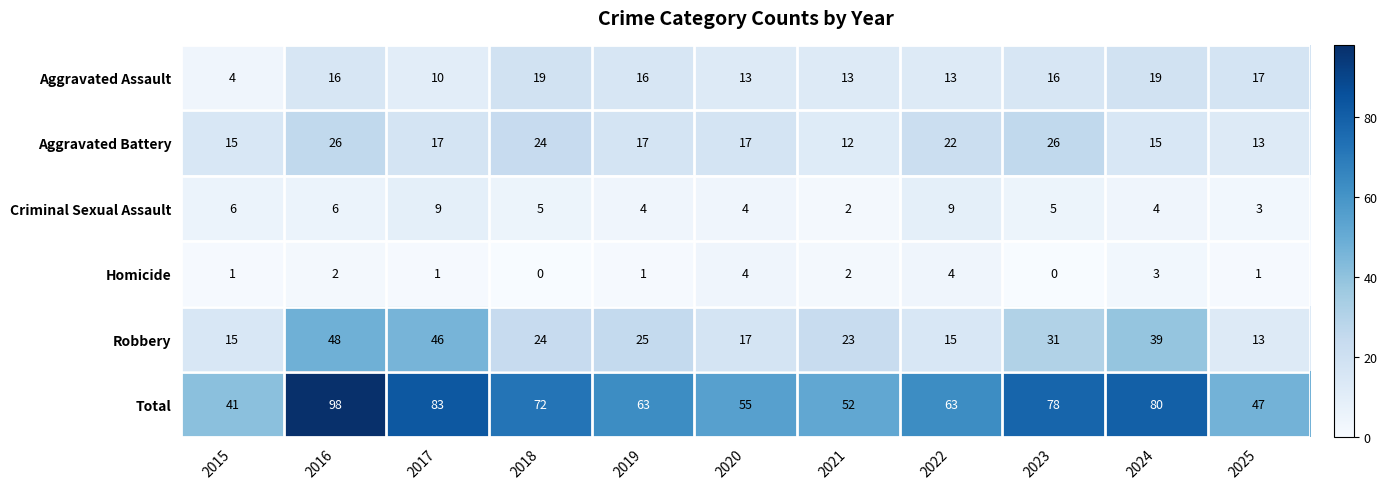

What is the total value across all series at 2023?

156